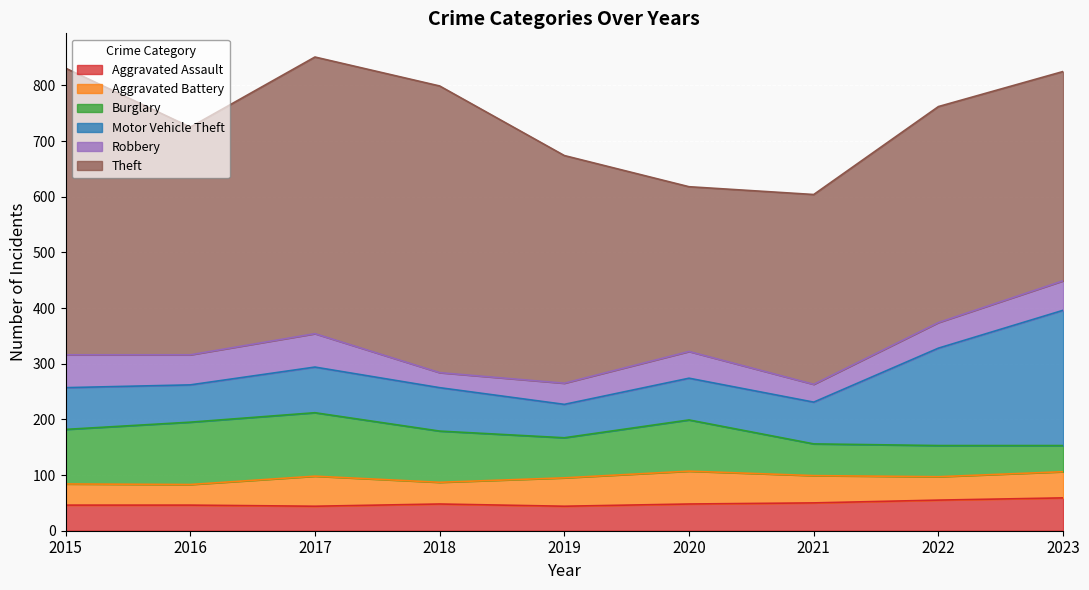

What is the maximum value for Aggravated Battery?

59